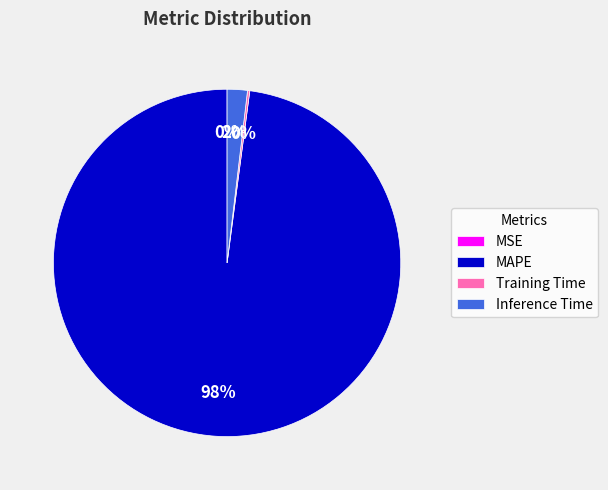

Is it true that Inference Time is 2% of the pie?

True